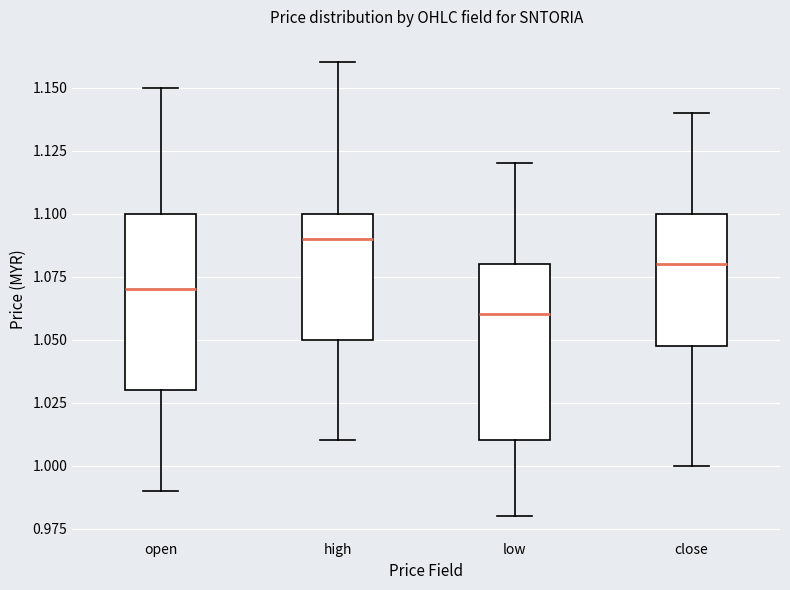

Reading left to right, transcribe this box plot: for each box, give where its median line is, the range the box spans, and where its two whiskers end, as read against the y-axis. The values are not printed on the chart, so give them approximately, as read against the axis.

open: median 1.07, box 1.03 to 1.10, whiskers 0.99 to 1.15
high: median 1.09, box 1.05 to 1.10, whiskers 1.01 to 1.16
low: median 1.06, box 1.01 to 1.08, whiskers 0.98 to 1.12
close: median 1.08, box 1.05 to 1.10, whiskers 1.00 to 1.14